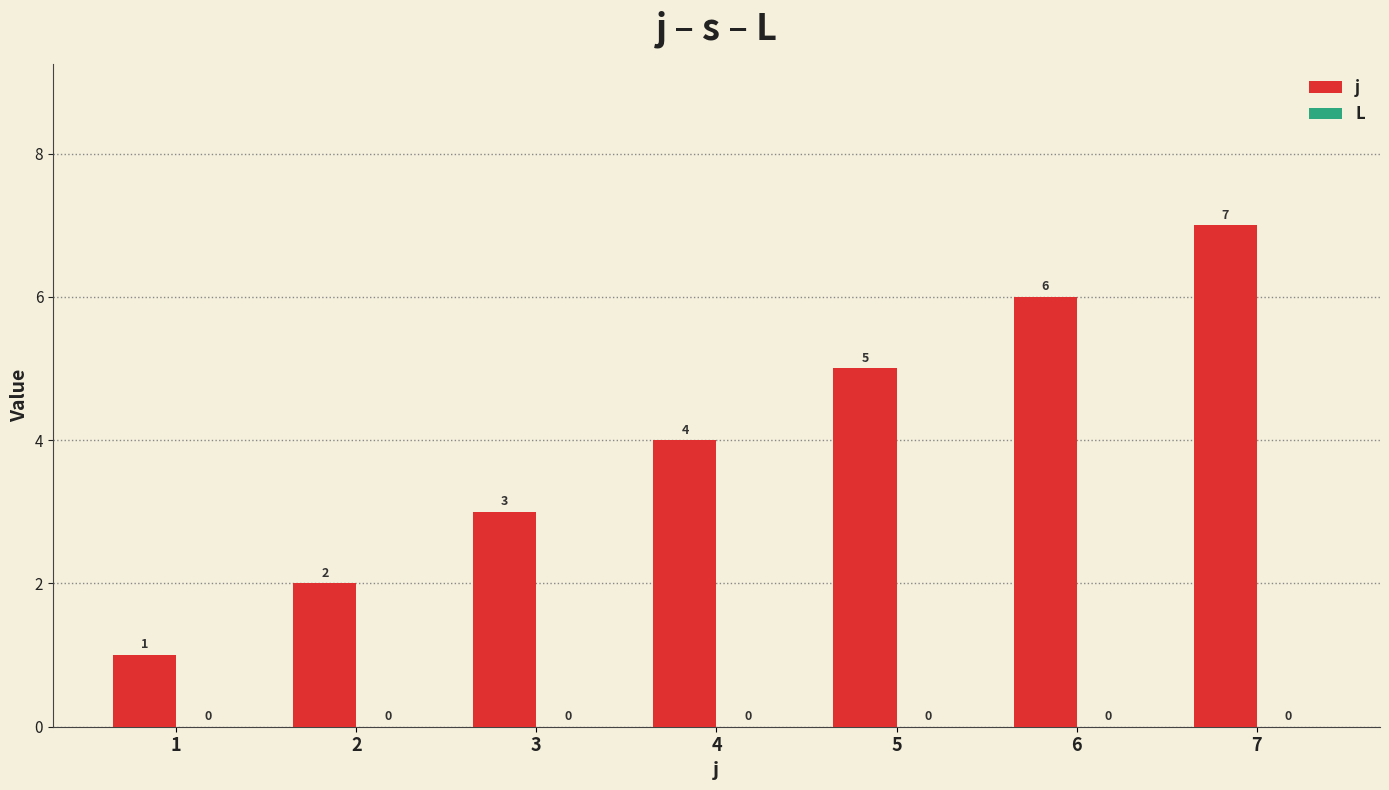

What is the value of the 5th bar from the left?

5